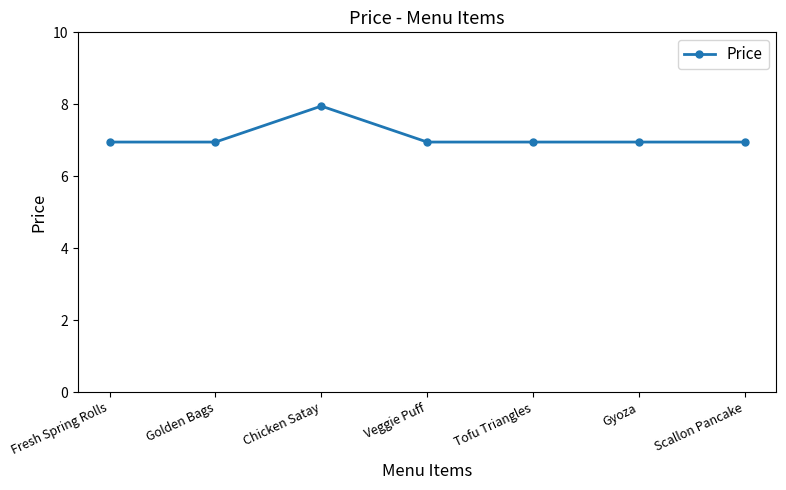

What is the label of the 6th point from the left?

Gyoza